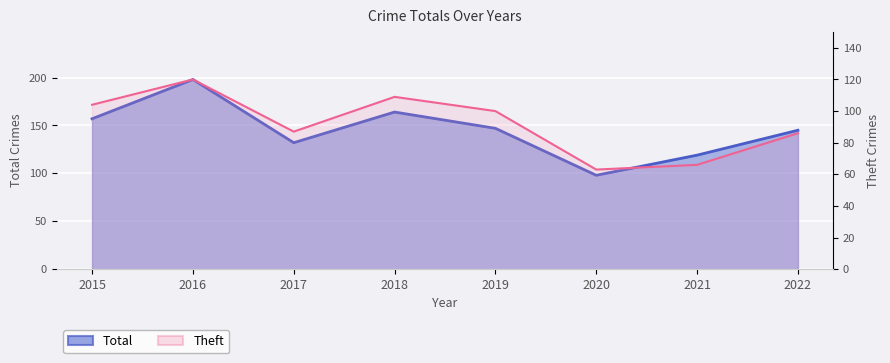

What is the difference between the Total values at 2020 and 2018?

66